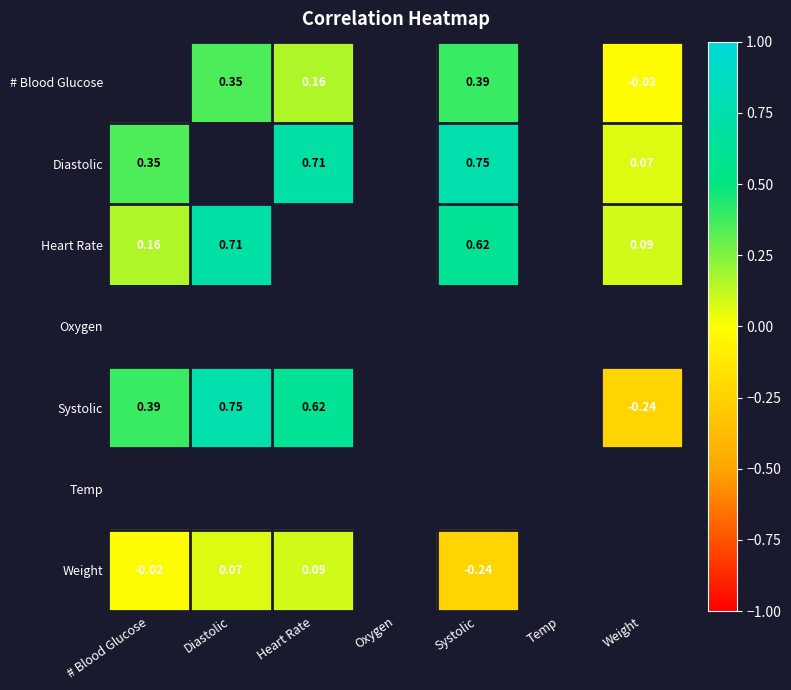

Which series has the widest spread of values?

Systolic